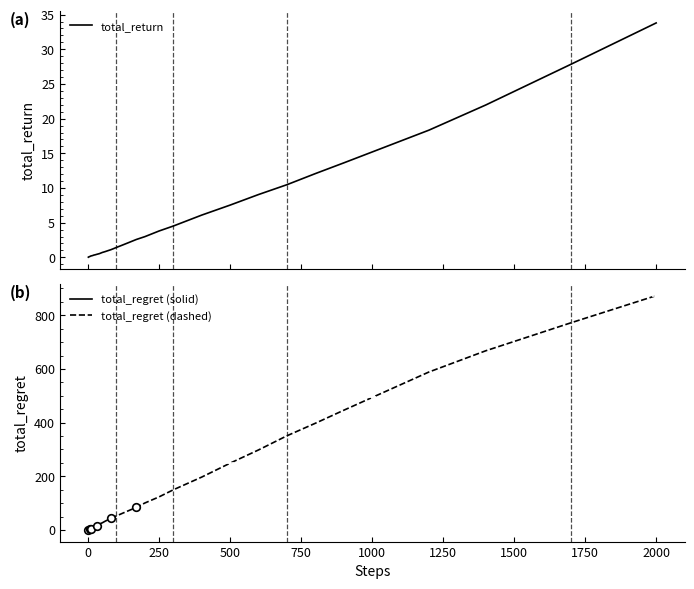

What is the maximum value for total_return?

33.8